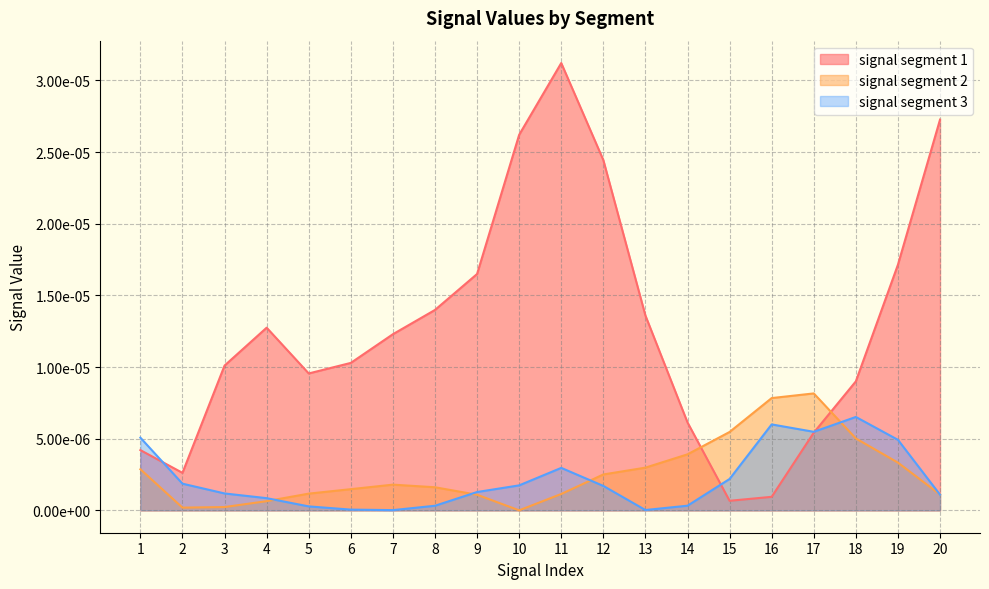

Where is the first local maximum for signal segment 3?

11